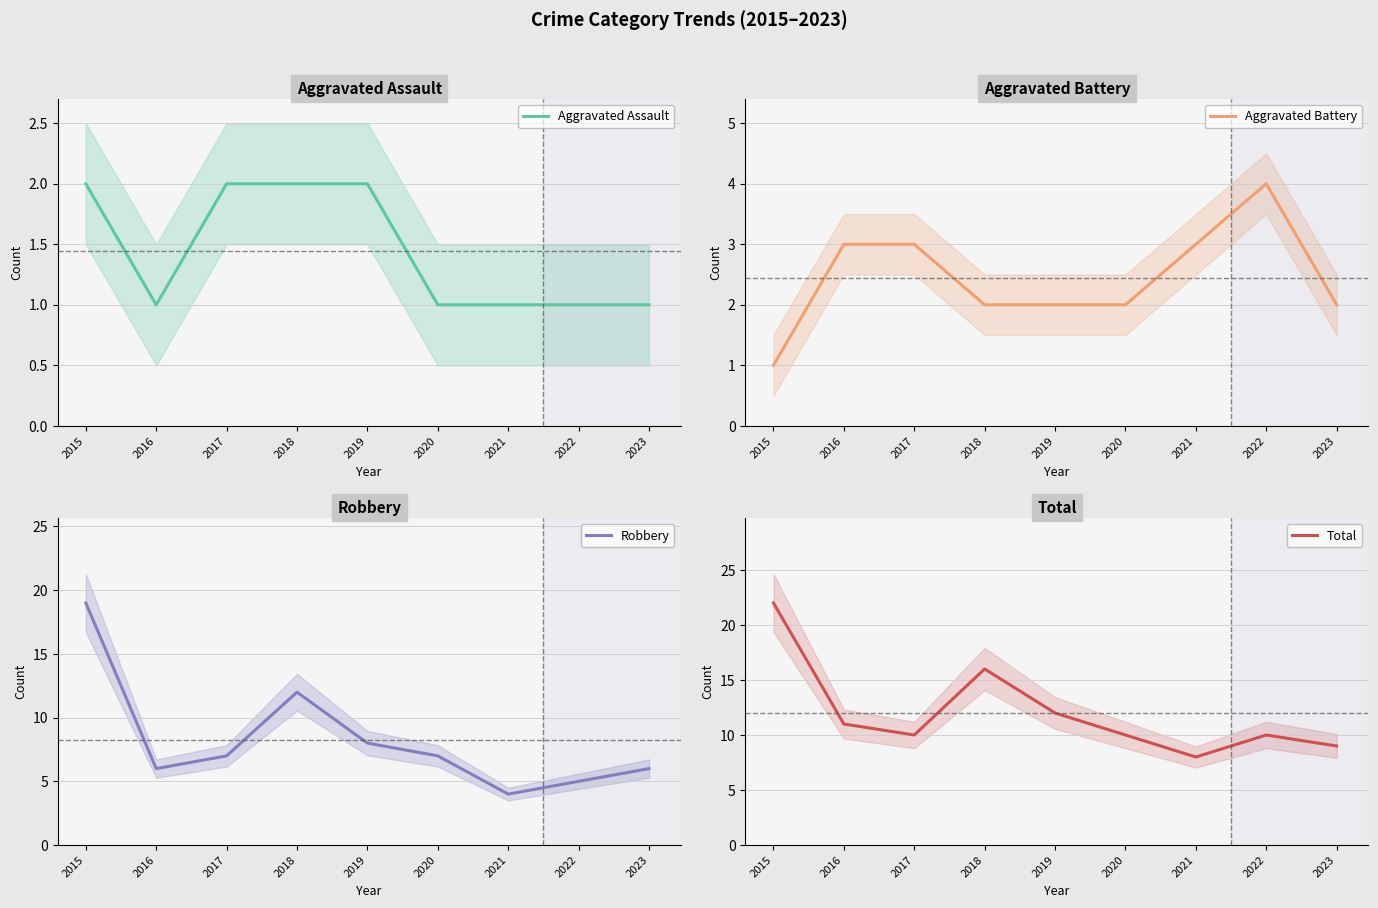

True or false: Total and Aggravated Battery intersect in this chart.

False